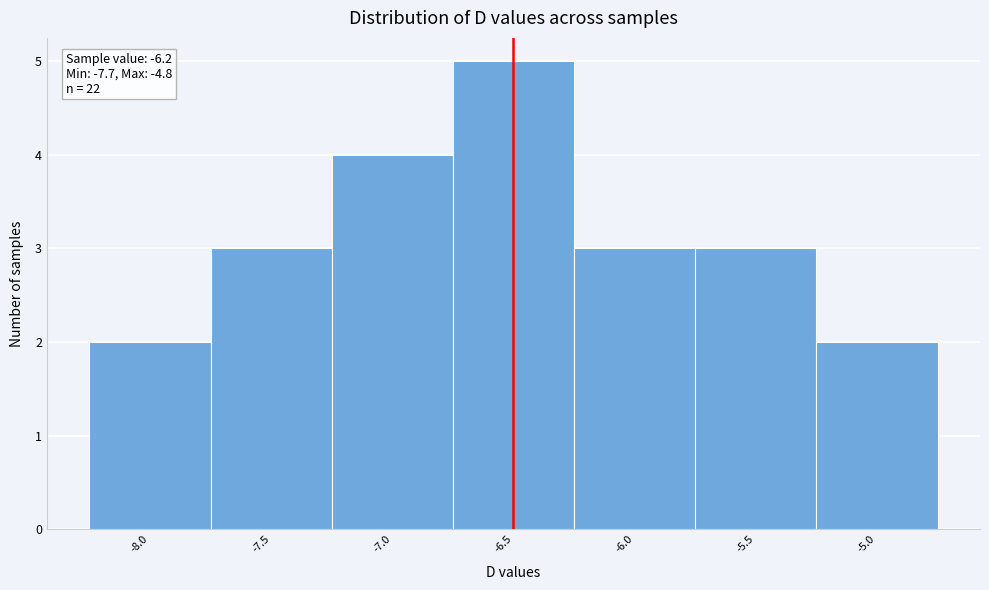

Reading left to right, extract all data points from this chart.

-8.0=2	-7.5=3	-7.0=4	-6.5=5	-6.0=3	-5.5=3	-5.0=2